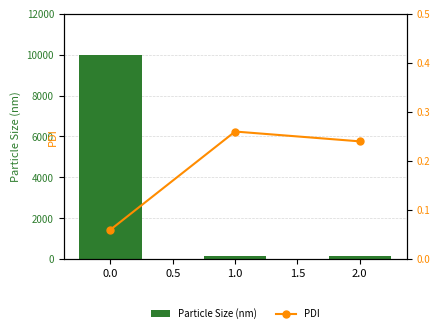

True or false: Particle Size (nm) has a value of 17020 at 0.0.

False